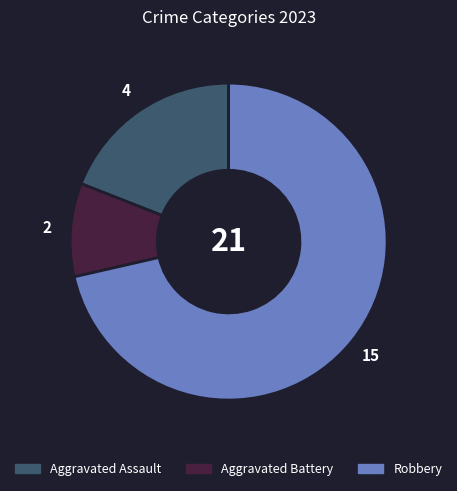

How many slices are in this pie chart?

3